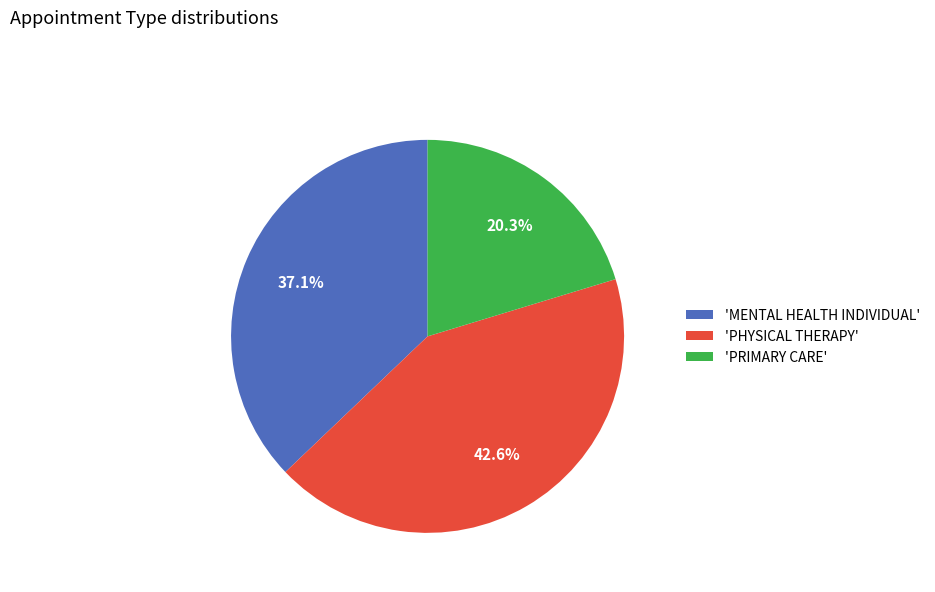

Rank the categories by value from lowest to highest.

'PRIMARY CARE', 'MENTAL HEALTH INDIVIDUAL', 'PHYSICAL THERAPY'